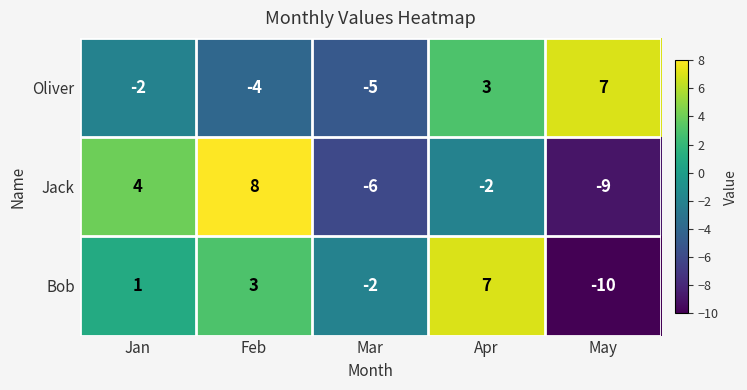

What is the sum of the Oliver values at Jan and May?

5